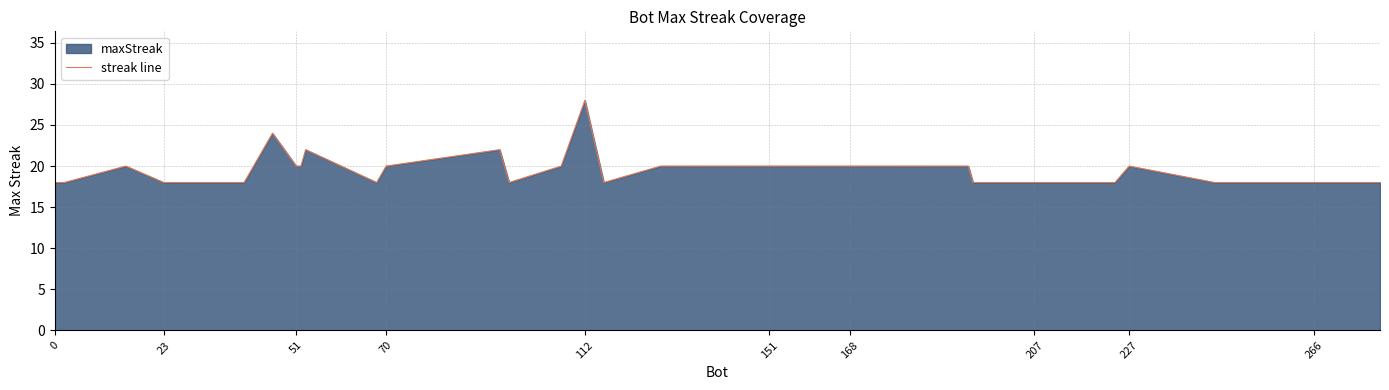

How many values are between 18 and 20?

36